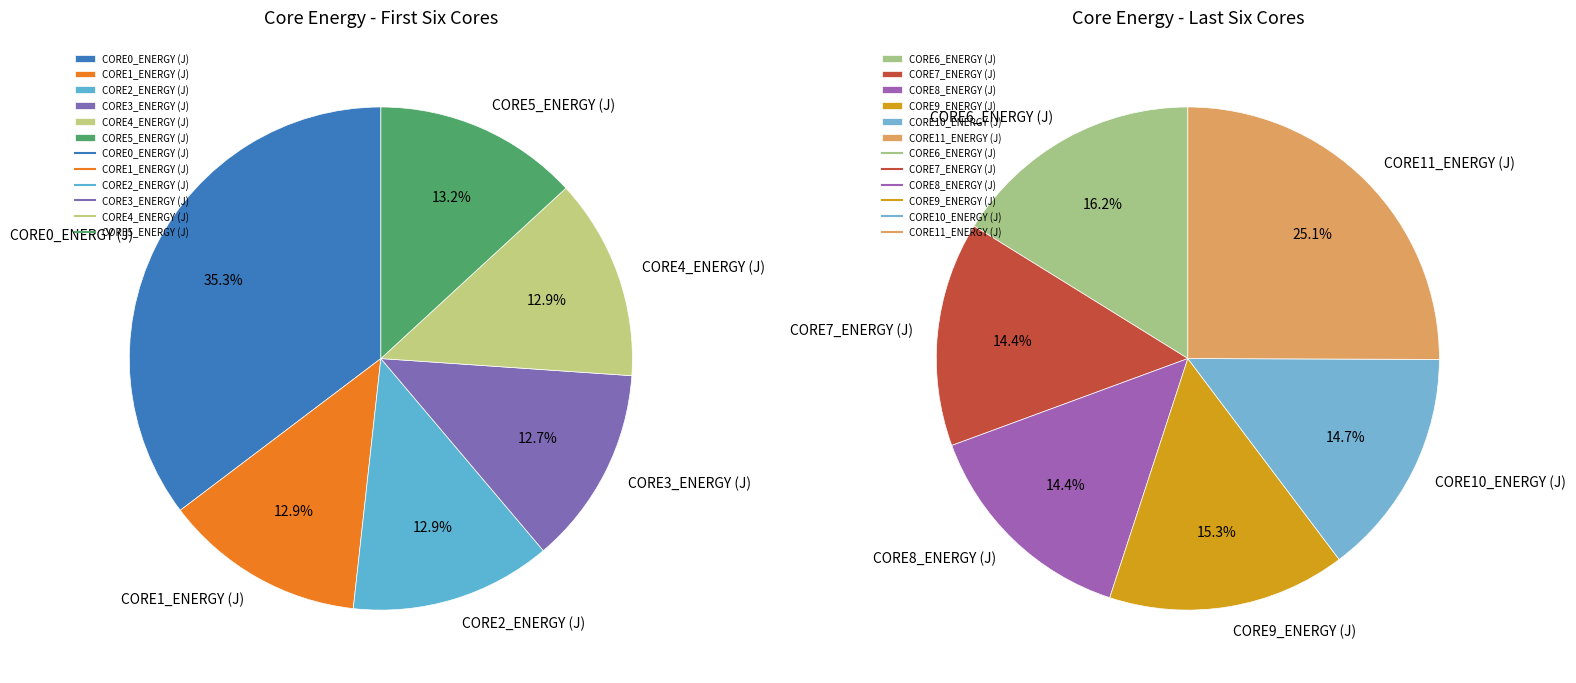

Does any single category account for the majority?

No